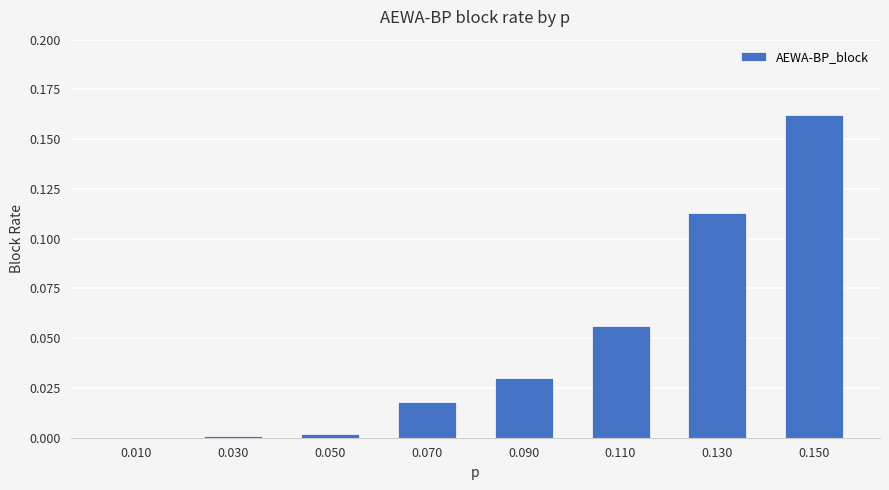

What is the sum of all values?

0.4